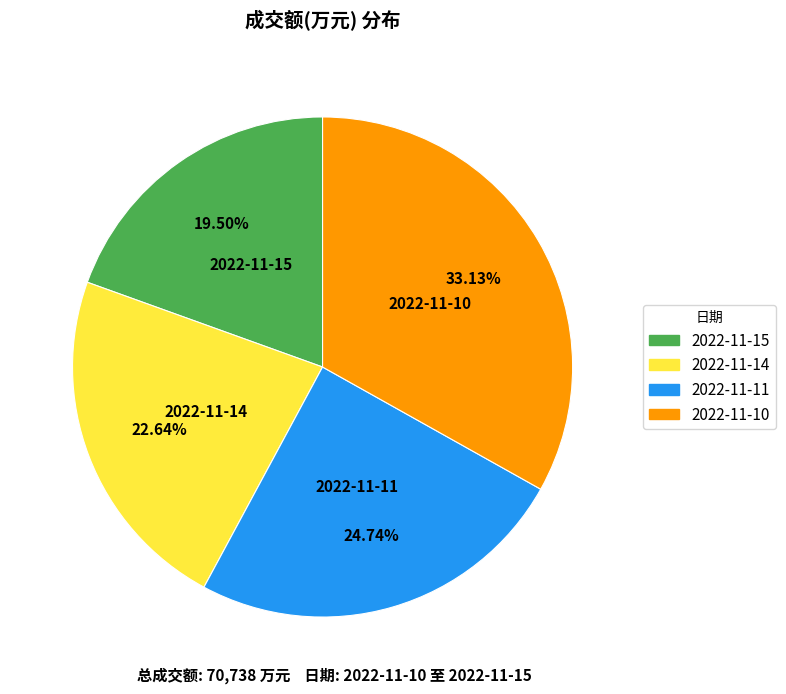

Is it true that 2022-11-11 is 12% of the pie?

False